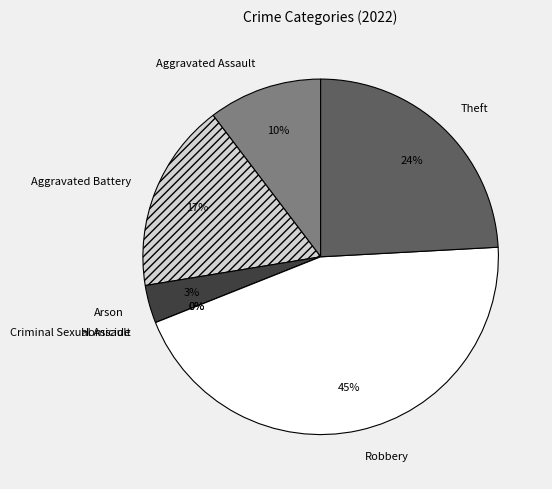

What is the total percentage of Criminal Sexual Assault and Robbery?

44.8%